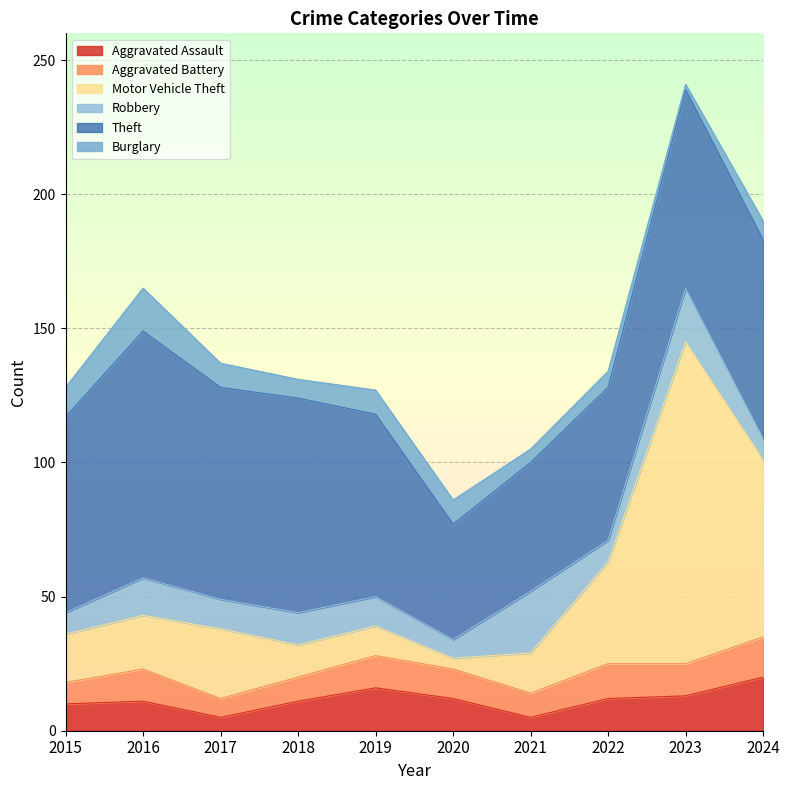

What is the sum of all Burglary values?

81